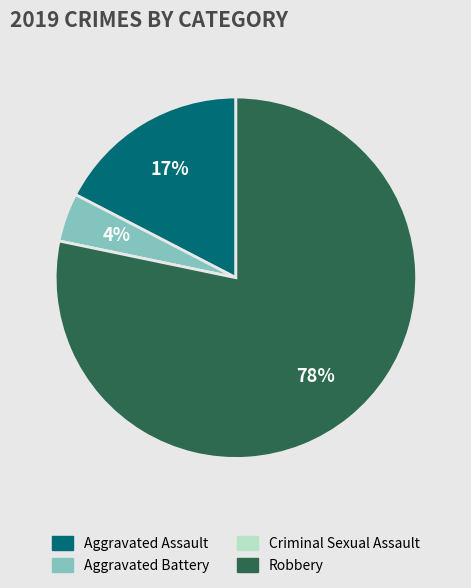

The Robbery slice represents 78% of the pie. True or false?

True